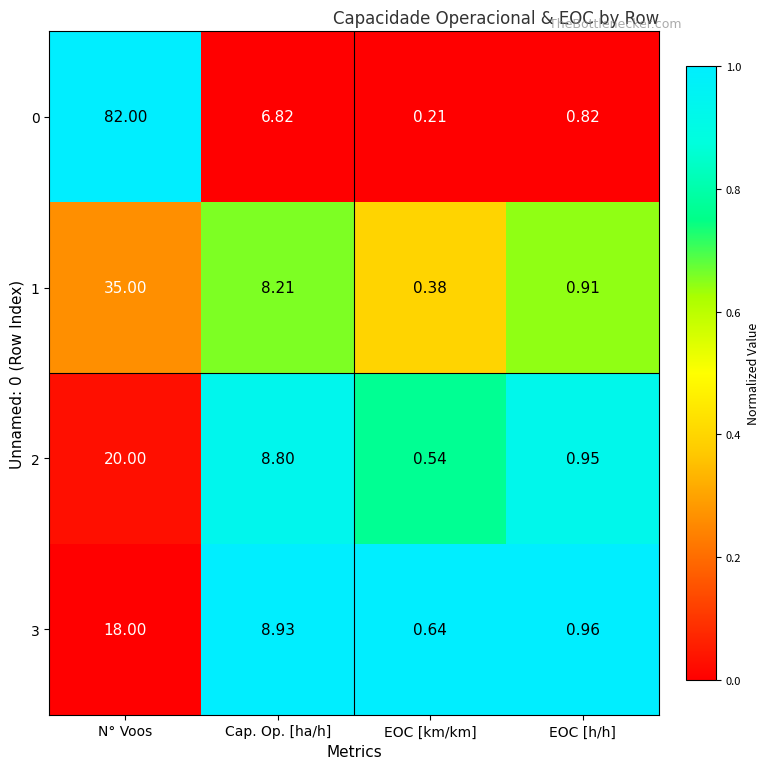

At which label does 3 first exceed 8?

N° Voos